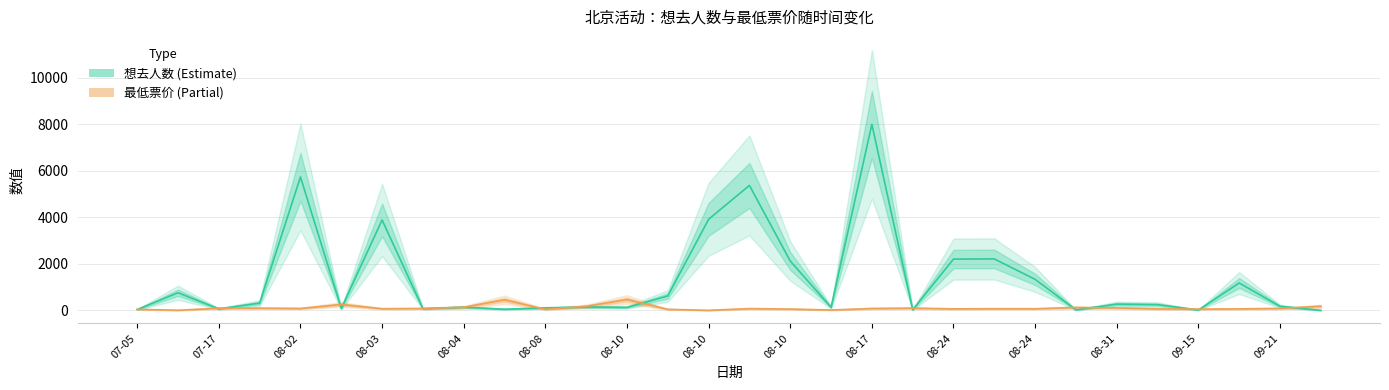

How many series are shown in this chart?

2